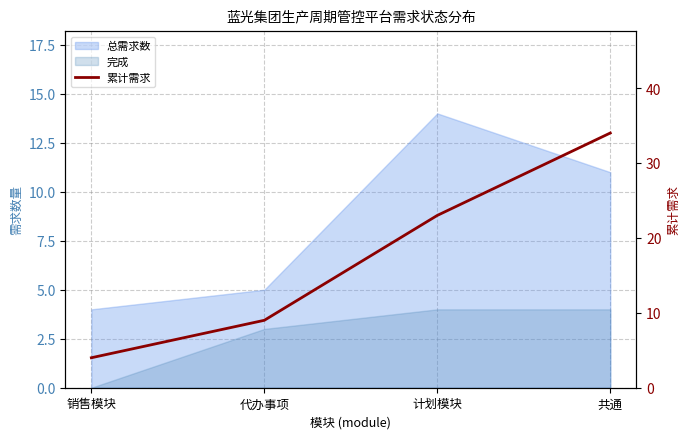

What is the label of the 1st point from the right?

共通